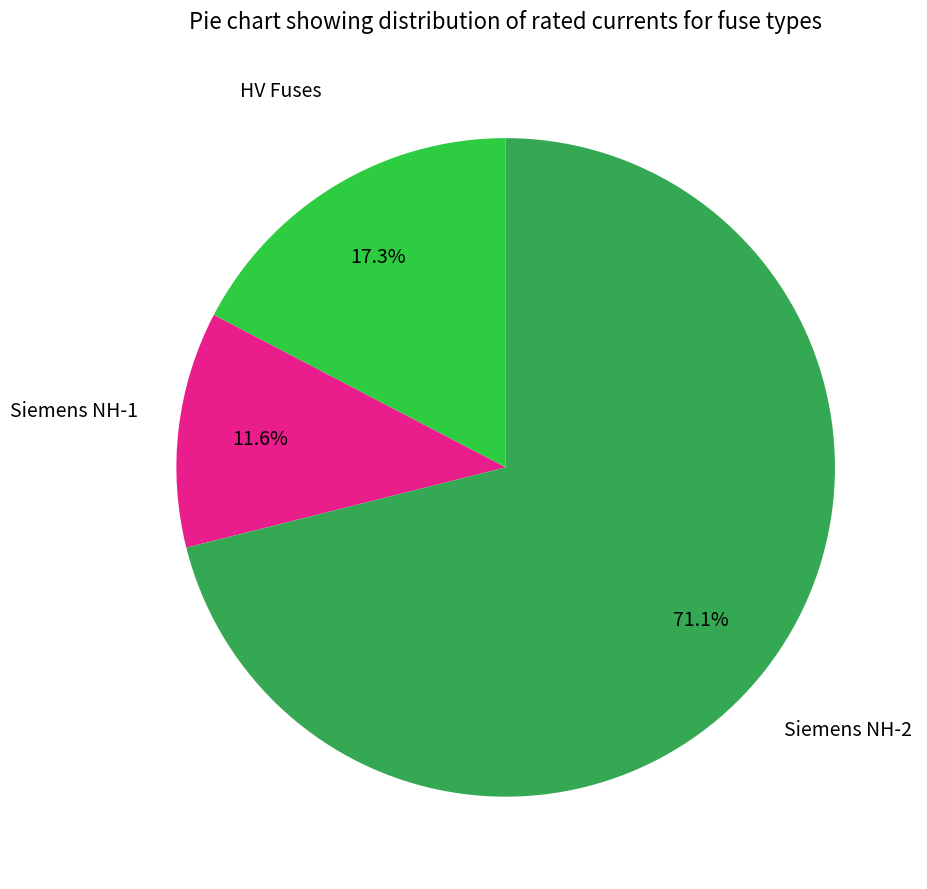

Count the number of slices in the pie.

3